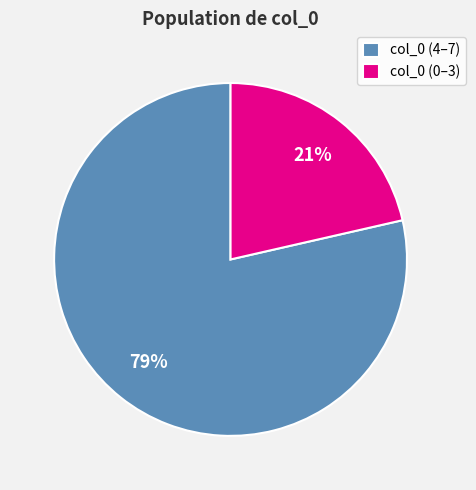

How many slices are in this pie chart?

2